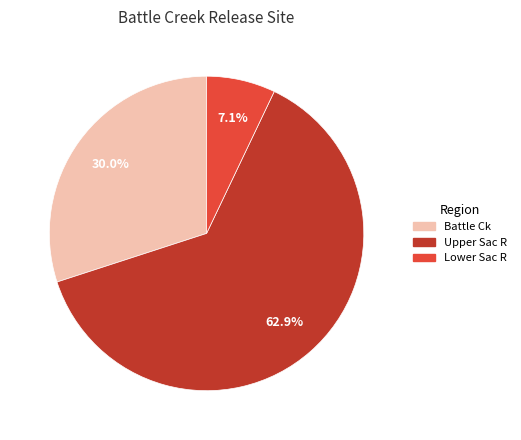

Is there any slice that represents more than half of the pie?

Yes